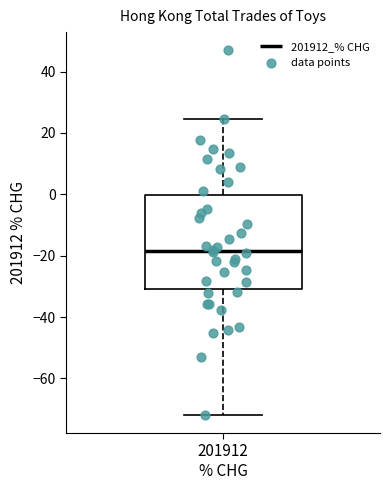

Transcribe this box plot: give where the median line is, the range the box spans, and where the two whiskers end, as read against the y-axis. The values are not printed on the chart, so give them approximately, as read against the axis.

median -18, box -30 to 0, whiskers -72 to 24